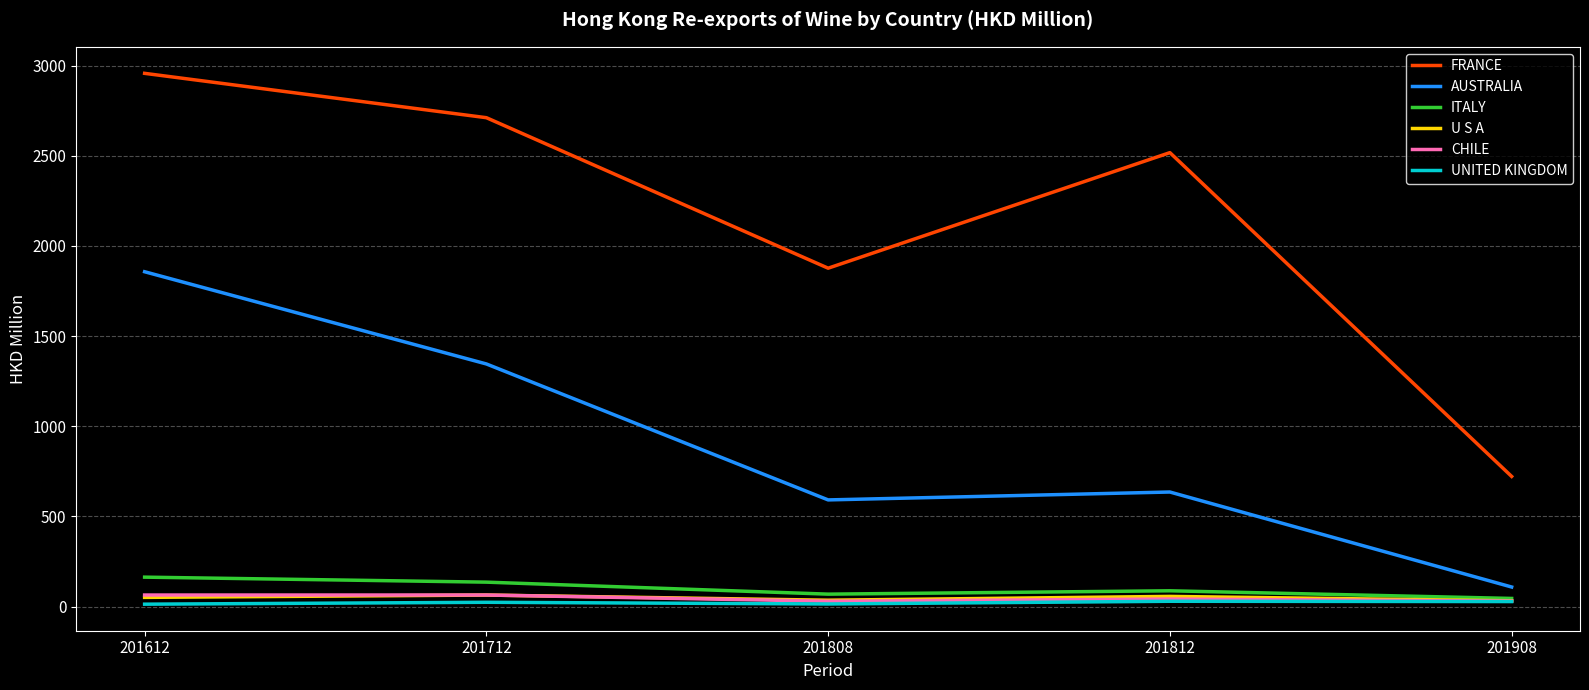

What value does the U S A series have at 201808?

35.7